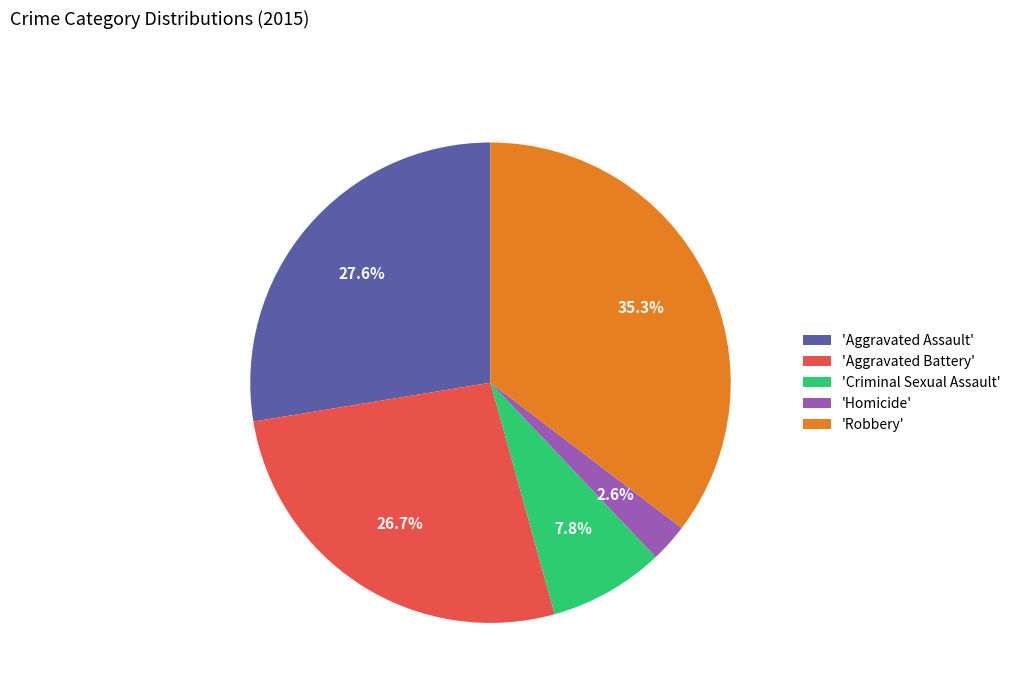

Between 'Aggravated Assault' and 'Aggravated Battery', which is larger?

'Aggravated Assault'